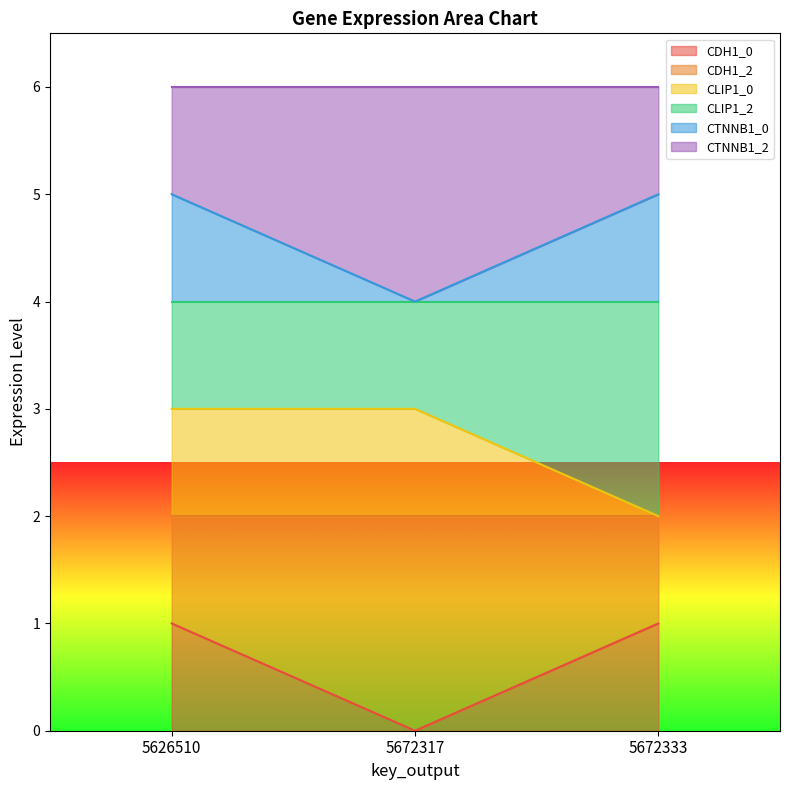

At which category does the chart reach its minimum across all series?

5672317